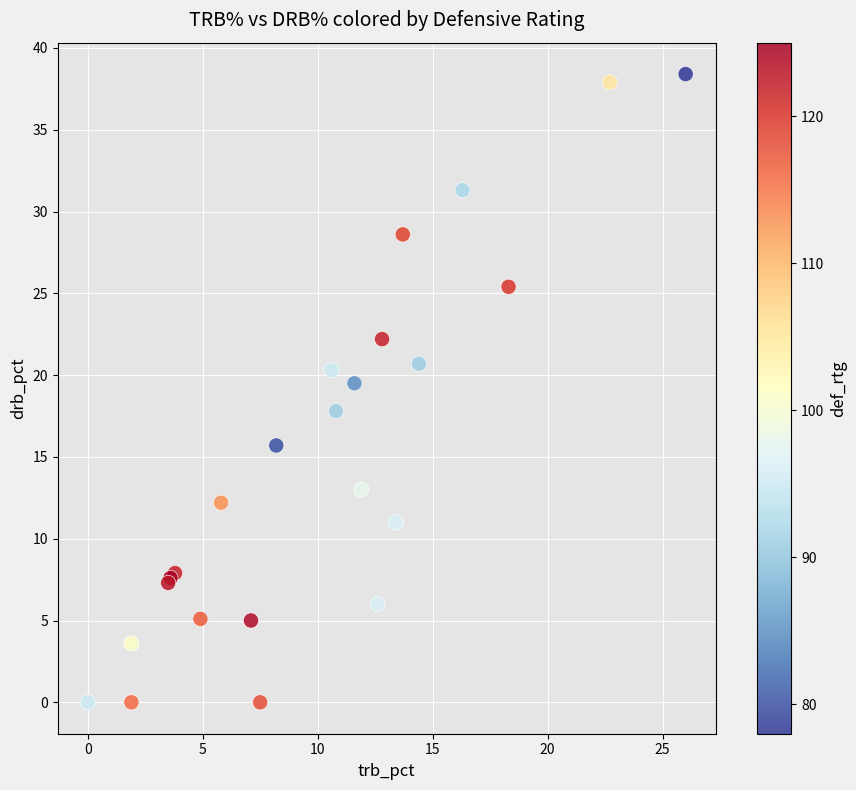

What Y value in the scatter plot is closest to 19?

19.5